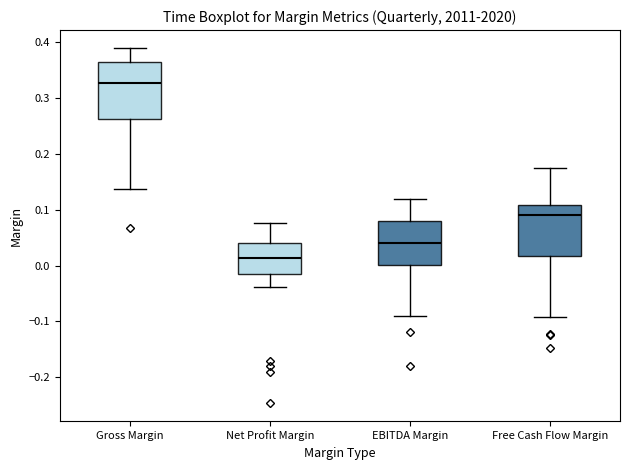

Reading left to right, read every box against the y-axis: the position of its median line, the range the box covers, and the ends of its whiskers. The values are not printed on the chart, so give them approximately, as read against the axis.

Gross Margin: median 0.33, box 0.26 to 0.36, whiskers 0.14 to 0.39
Net Profit Margin: median 0.01, box -0.01 to 0.04, whiskers -0.04 to 0.08
EBITDA Margin: median 0.04, box 0.00 to 0.08, whiskers -0.09 to 0.12
Free Cash Flow Margin: median 0.09, box 0.02 to 0.11, whiskers -0.09 to 0.17